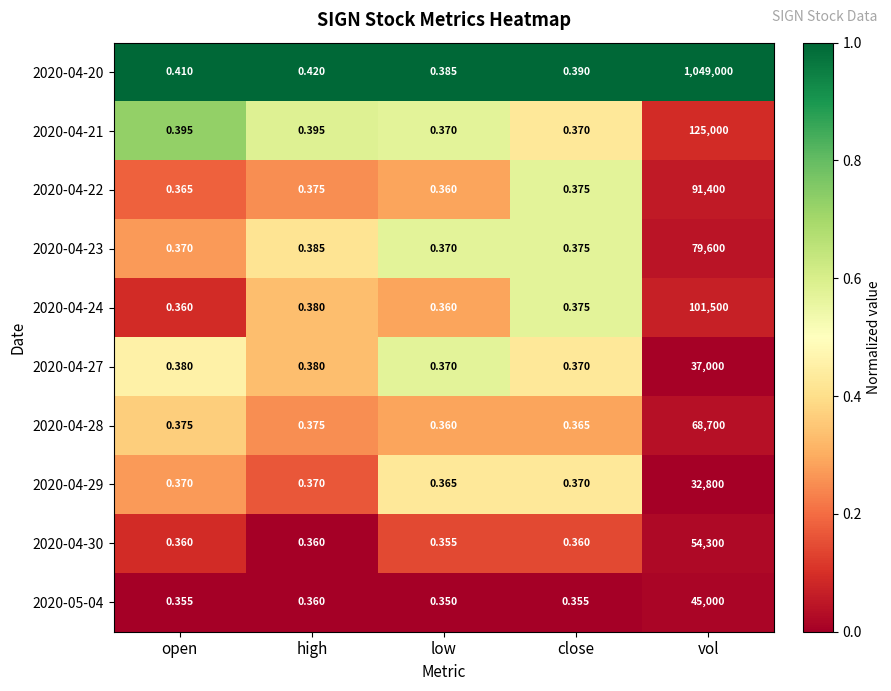

List the labels in order of 2020-04-20 value, largest first.

vol, high, open, close, low